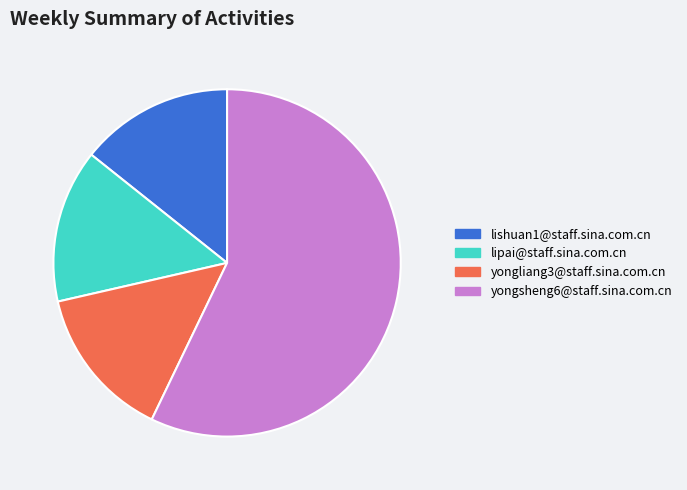

The lishuan1@staff.sina.com.cn slice represents 28% of the pie. True or false?

False